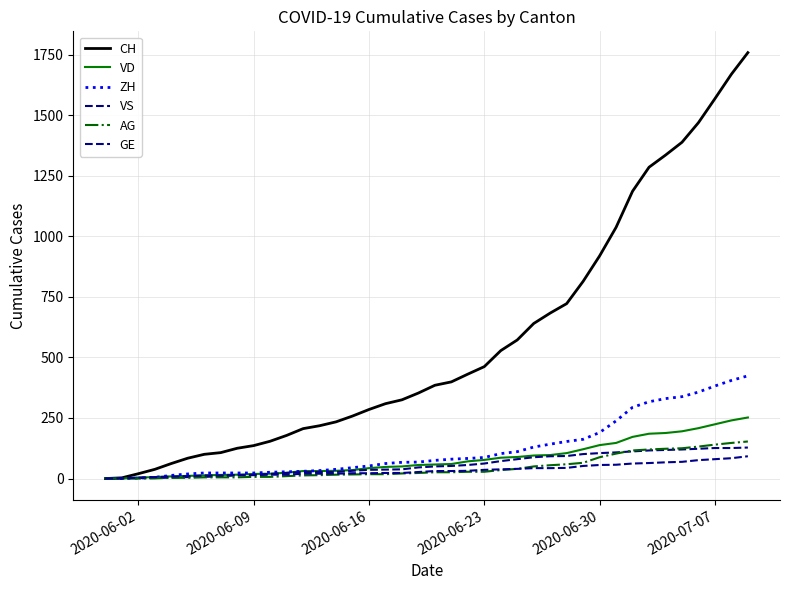

Which series ends up on top after the final intersection of VS and AG?

AG